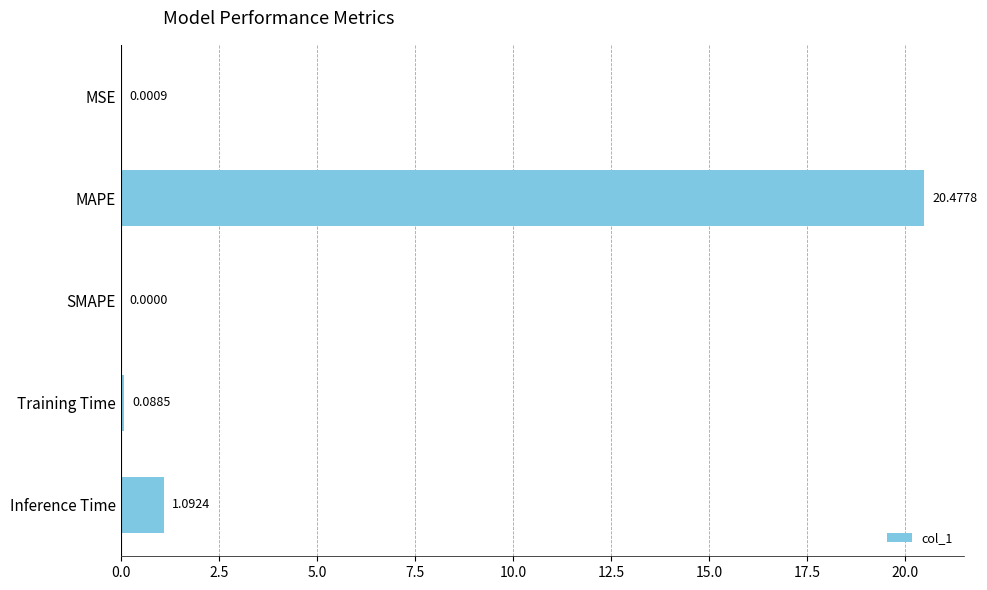

What is the sum of all values?

21.7